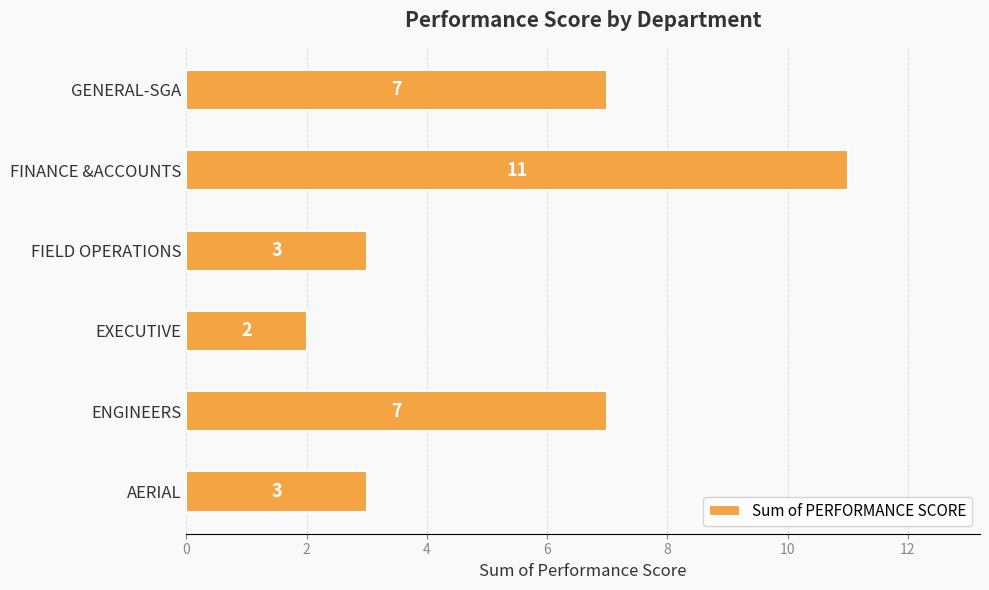

What is the greatest value displayed?

11